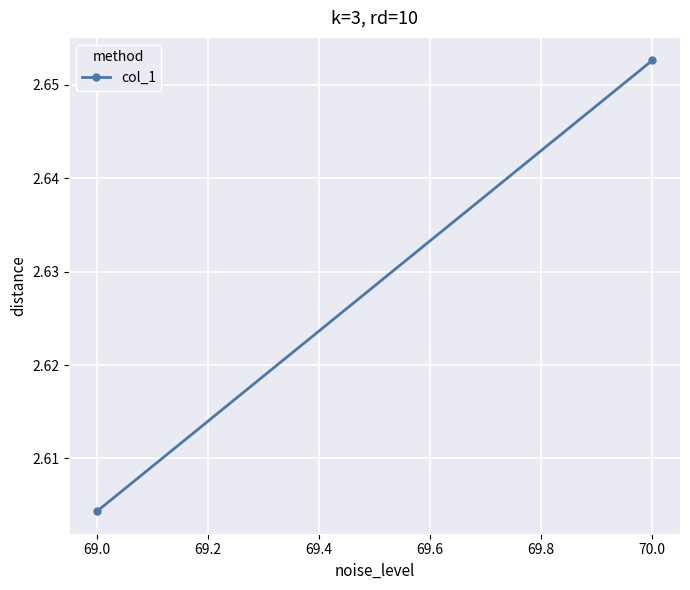

True or false: the data shows 1.7 at 69.0.

False